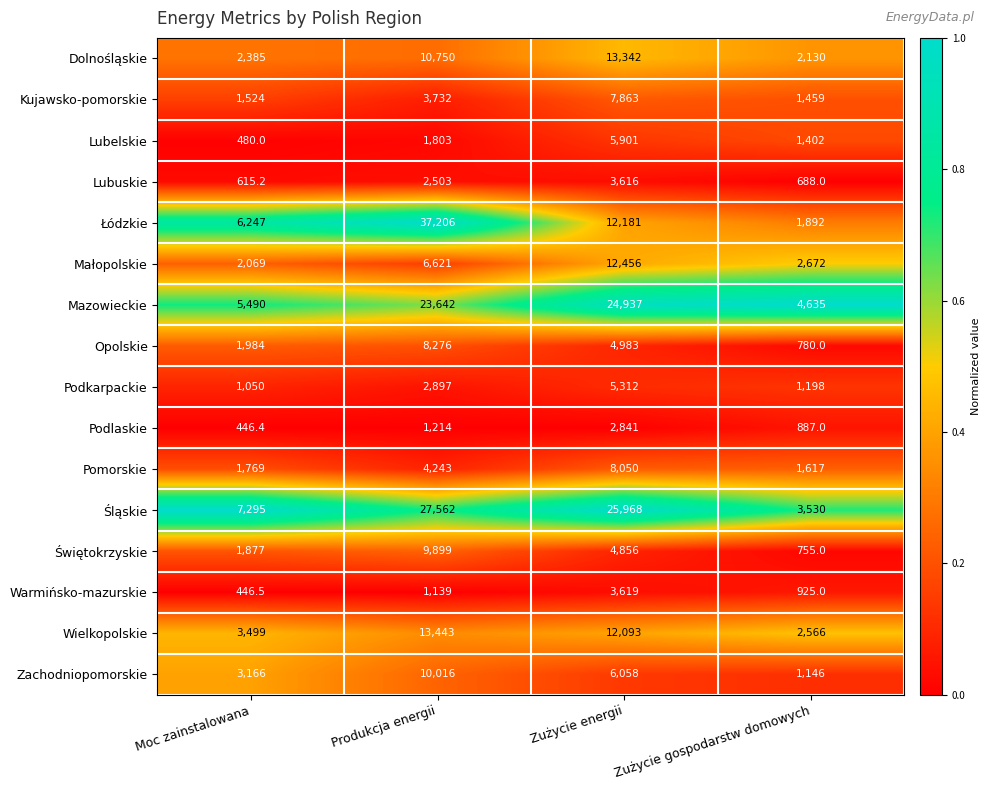

What is the difference between the highest and lowest values at Zużycie gospodarstw domowych?

3947.0